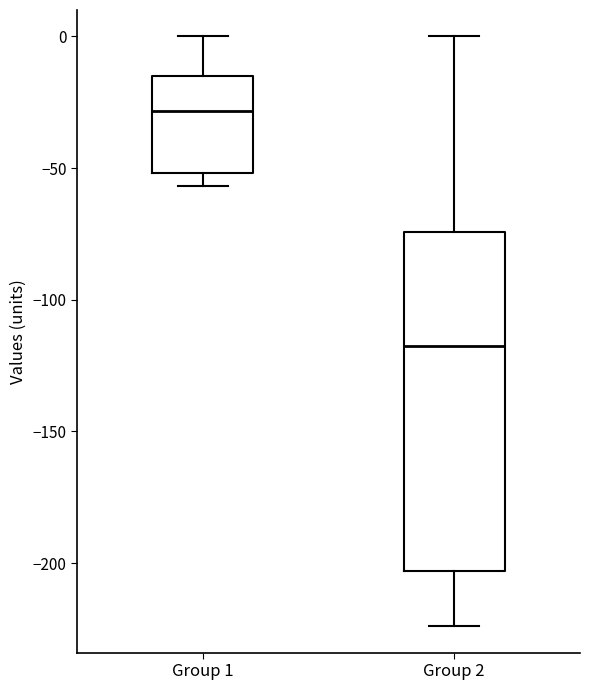

Reading left to right, read every box against the y-axis: the position of its median line, the range the box covers, and the ends of its whiskers. The values are not printed on the chart, so give them approximately, as read against the axis.

Group 1: median -30, box -50 to -15, whiskers -55 to 0
Group 2: median -115, box -205 to -75, whiskers -225 to 0